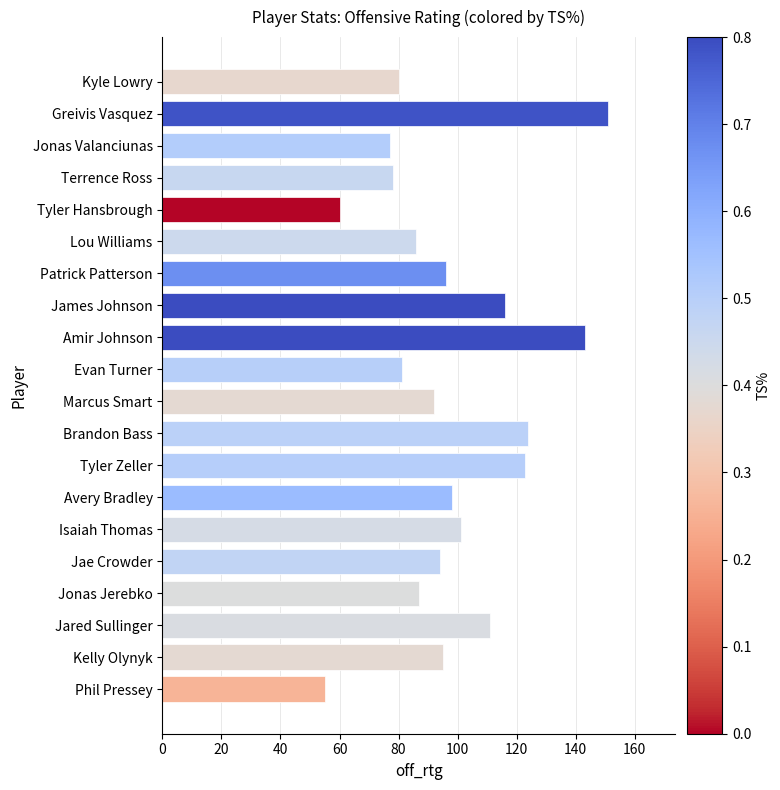

What value does the data have at Jonas Valanciunas, to the nearest 10?

80